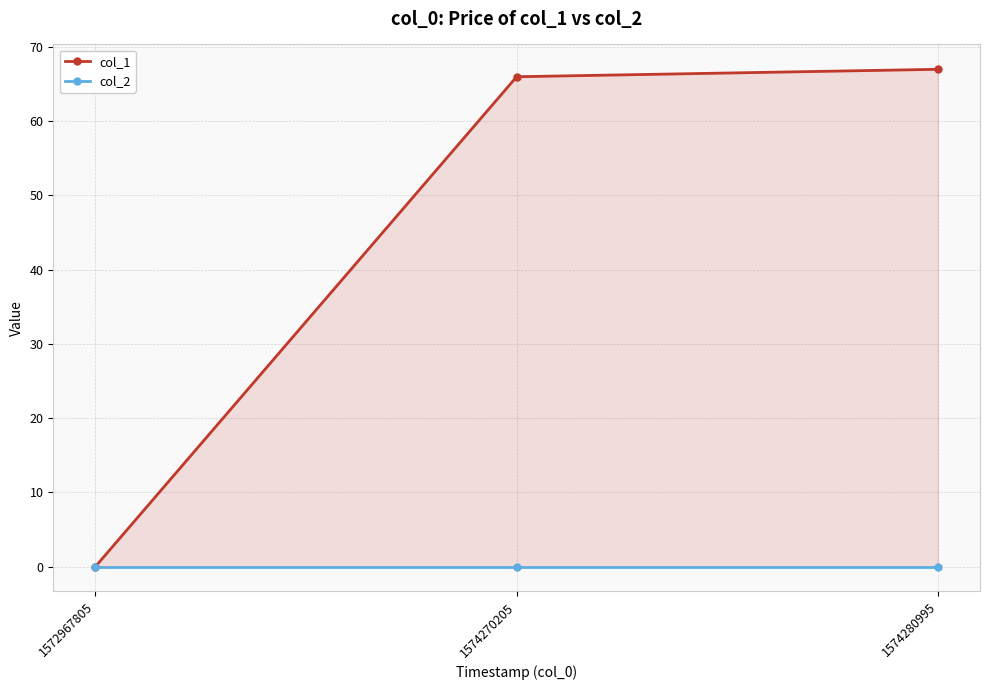

Is the value of col_2 at 1572967805 greater than the value of col_1 at 1574270205?

No